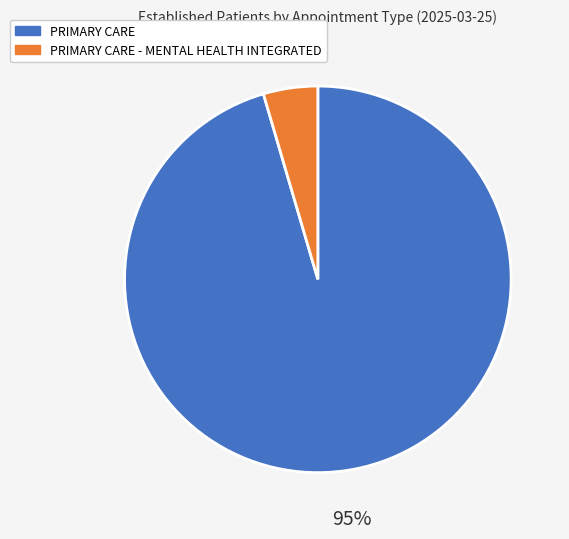

How many slices are in this pie chart?

2